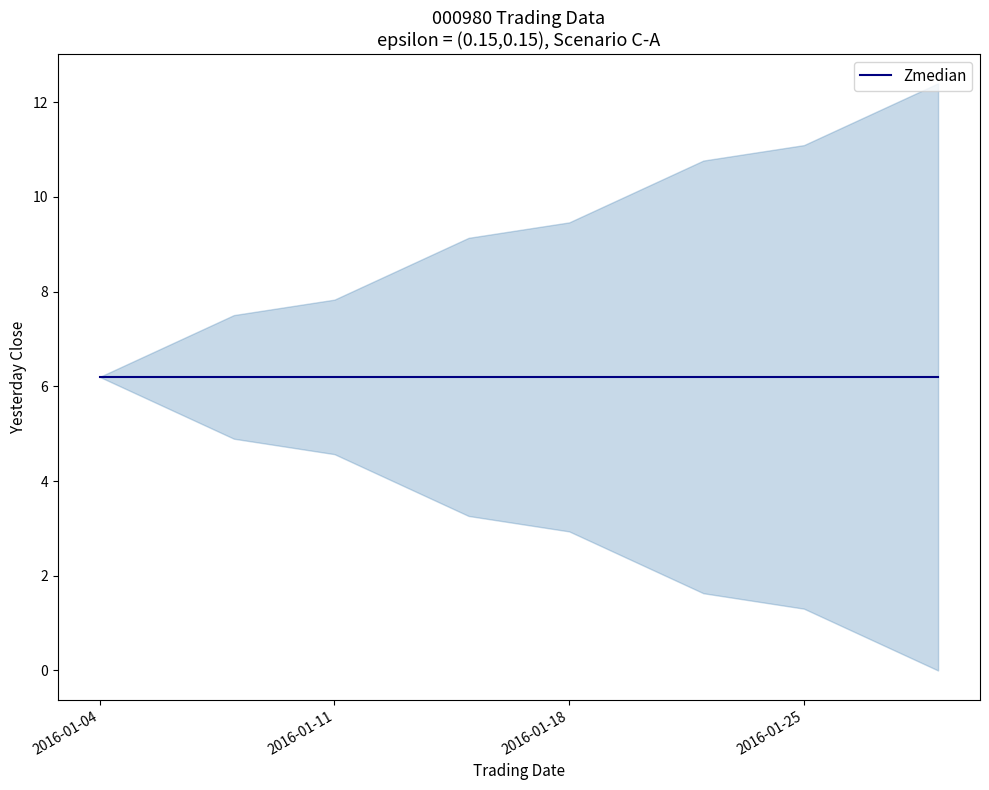

Which has a higher value, 2016-01-27 or 2016-01-07?

2016-01-27